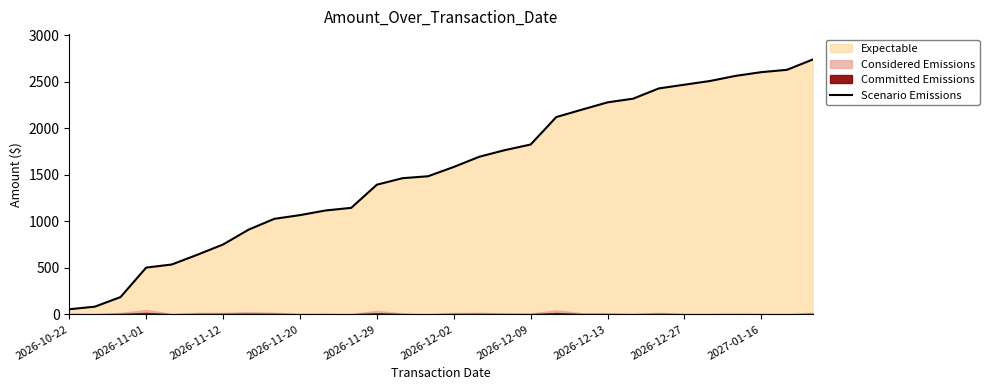

What is the change in value from 17 to 29?

+972.9